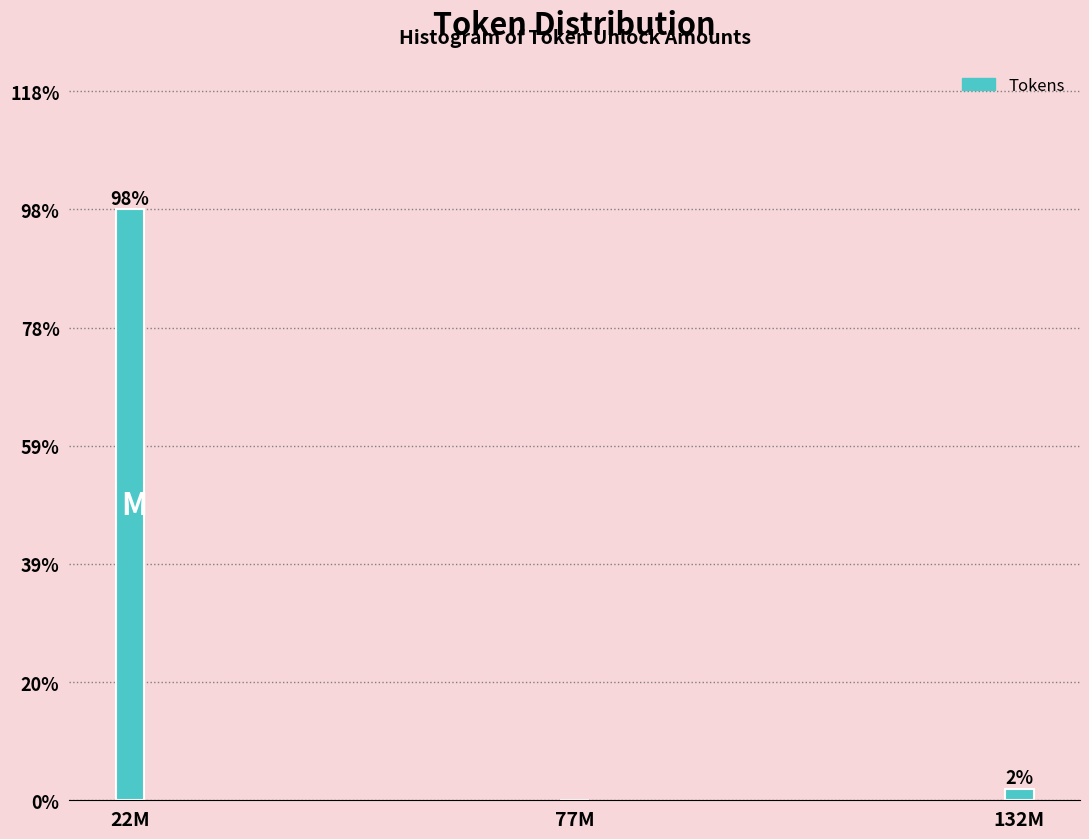

What is the sum of all values?

100.0